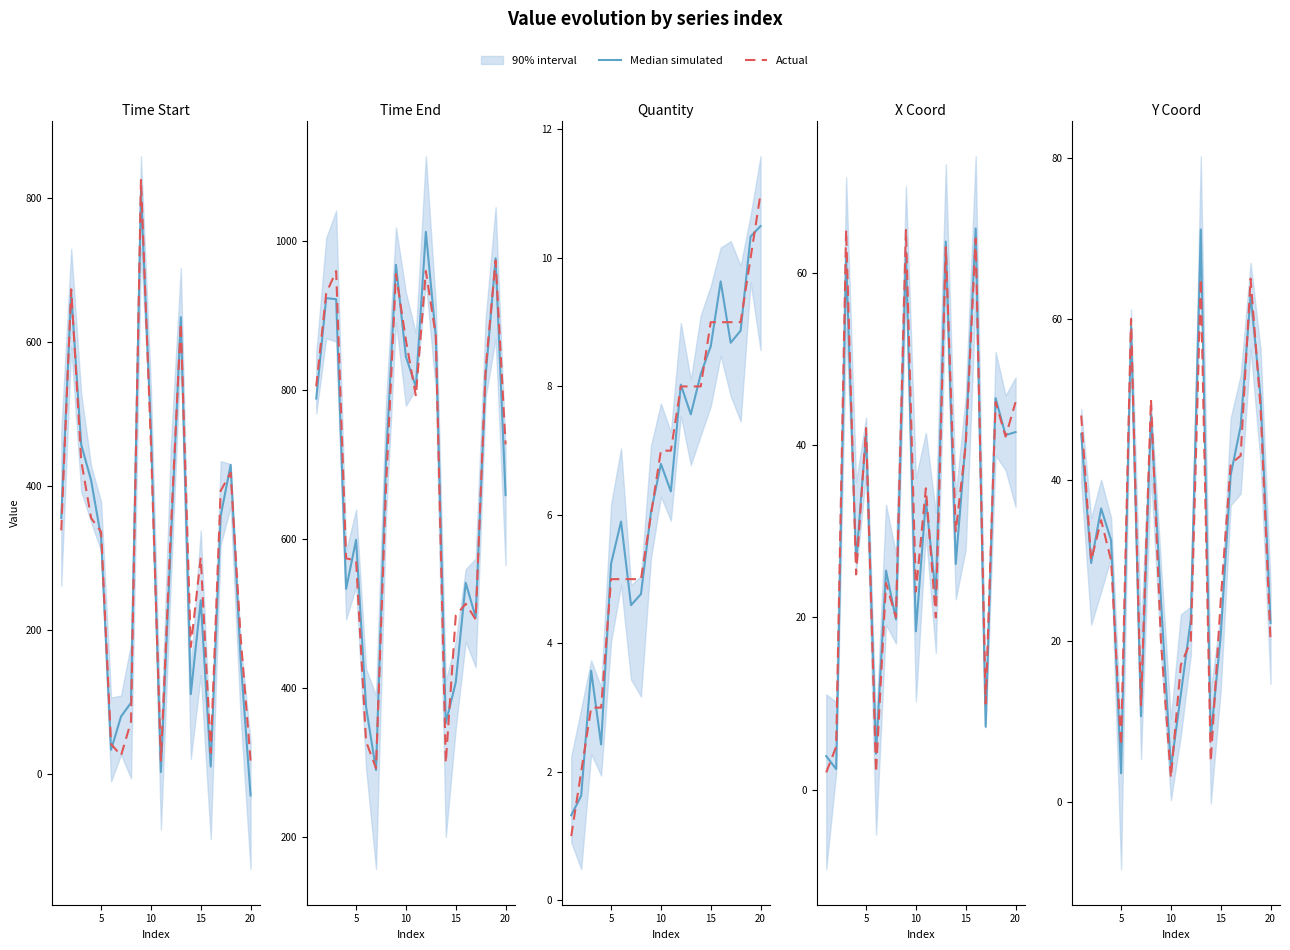

How many intersections are there between Actual and Median simulated?

9